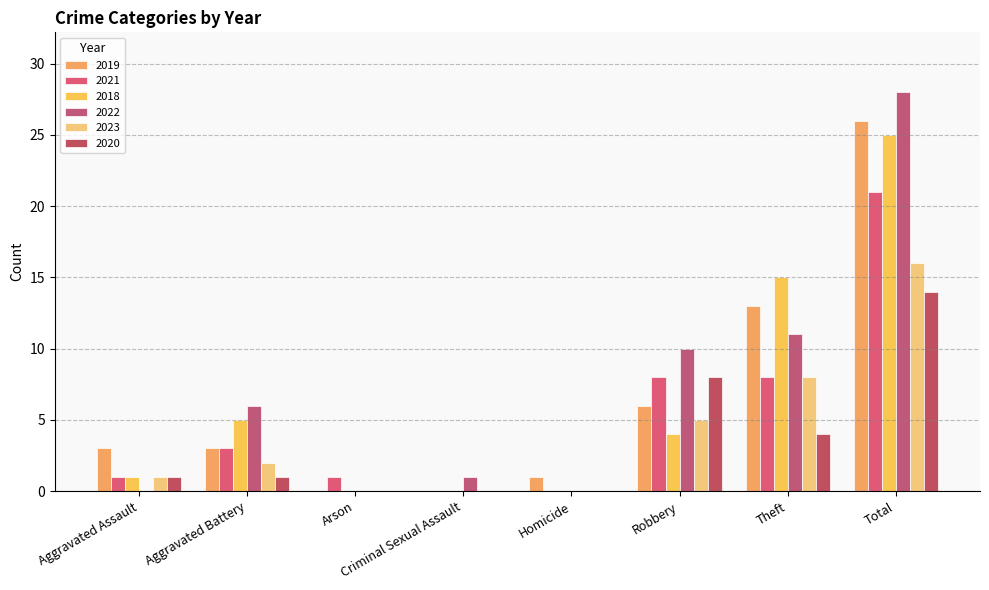

What is the sum of the 2021 values at Robbery and Arson?

9